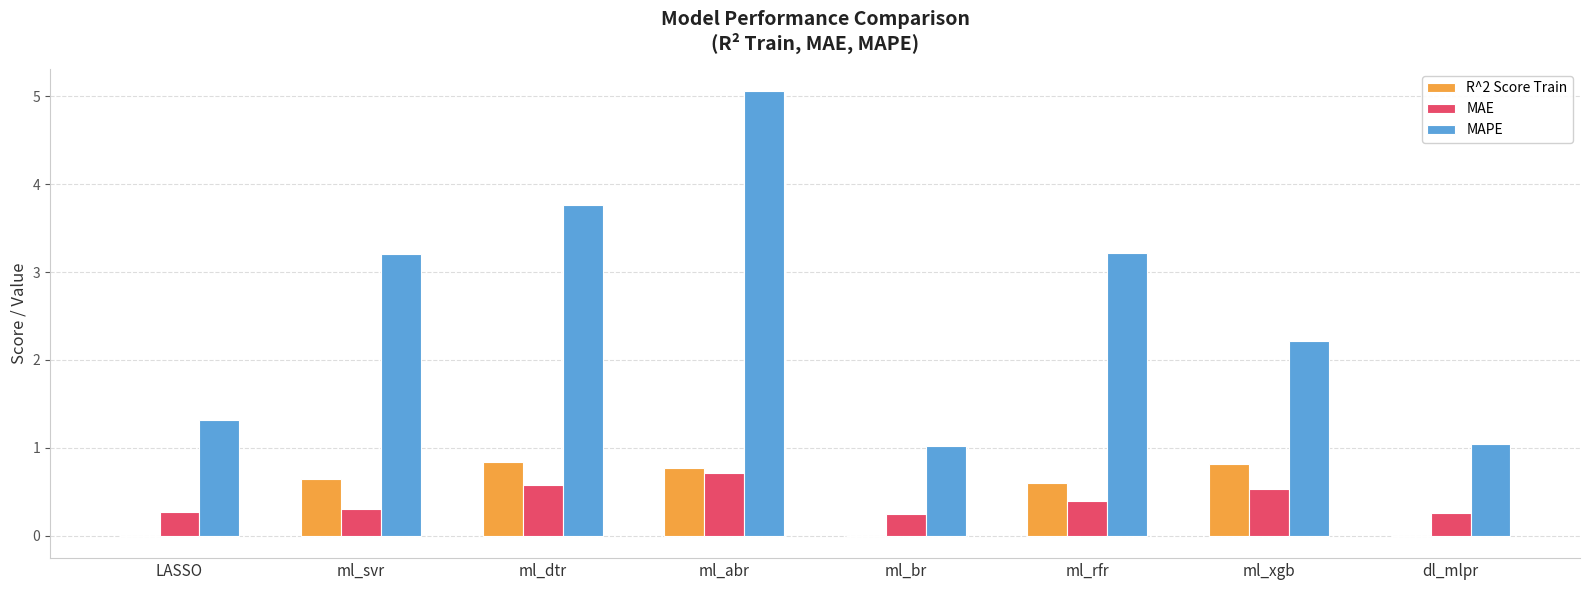

Is it true that R^2 Score Train equals 1.5 at ml_xgb?

False